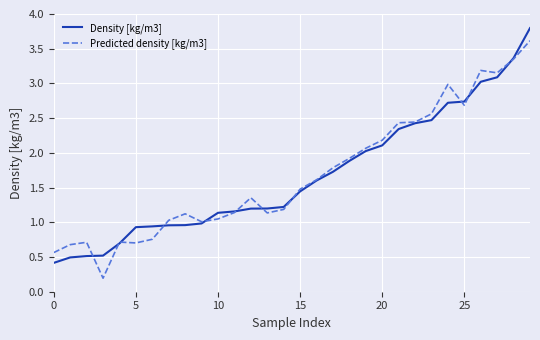

What is the greatest value displayed?

3.8